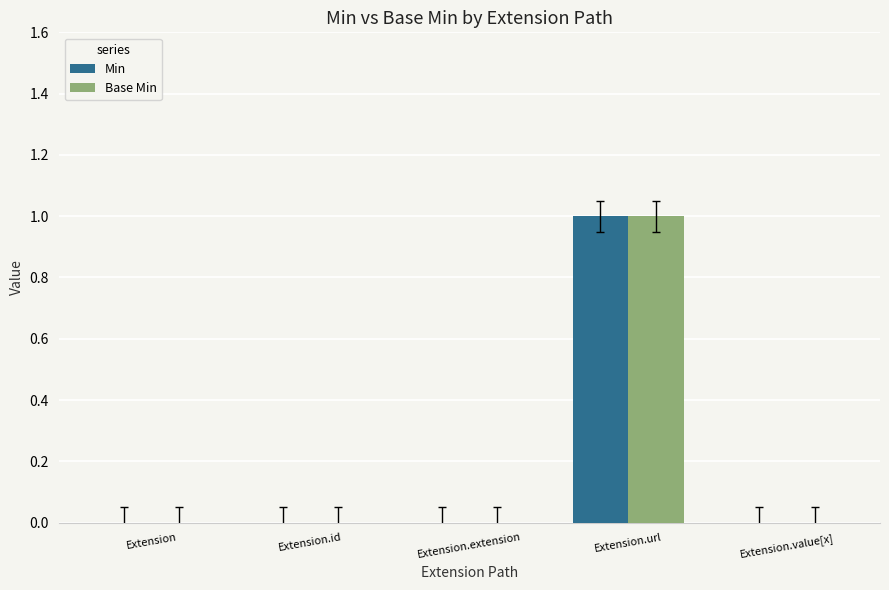

How many groups of bars are there?

5